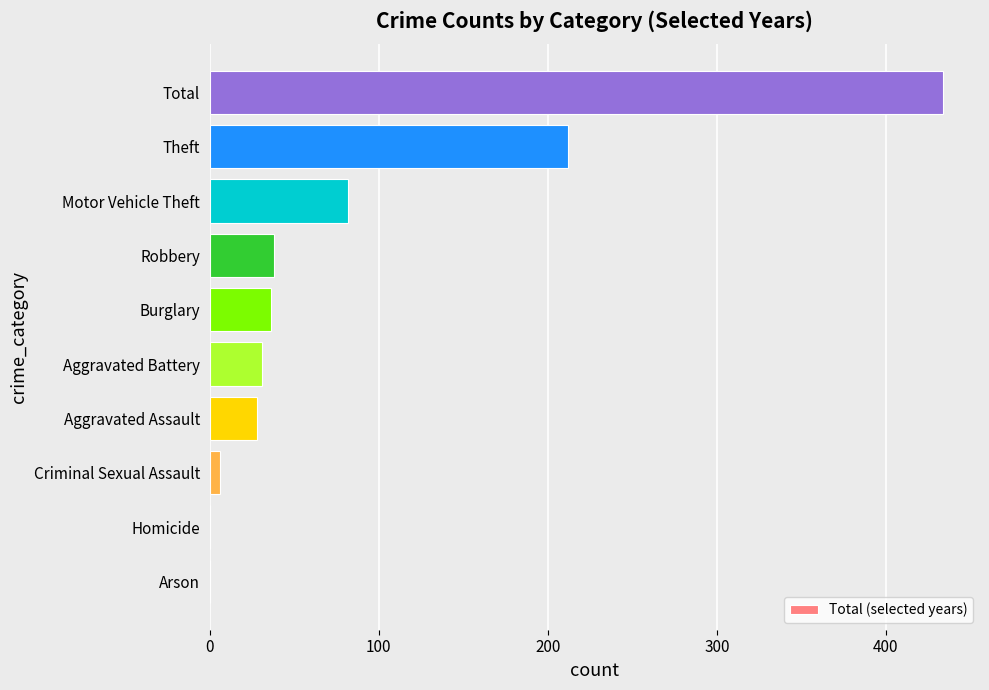

The chart shows a value of 12 at Burglary. True or false?

False